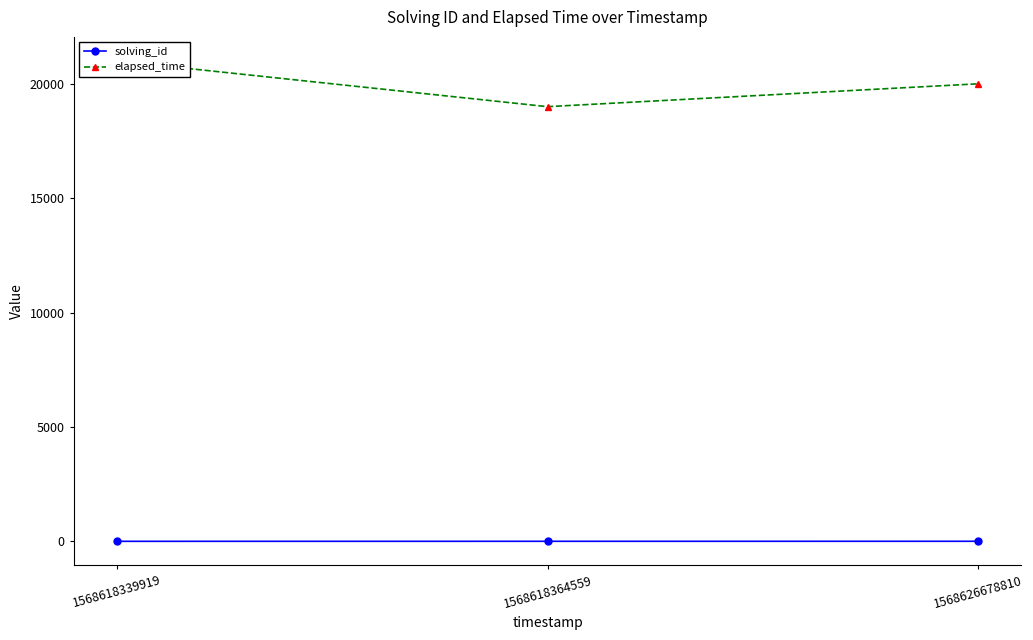

Is the value of solving_id at 1568618339919 greater than the value of elapsed_time at 1568626678810?

No